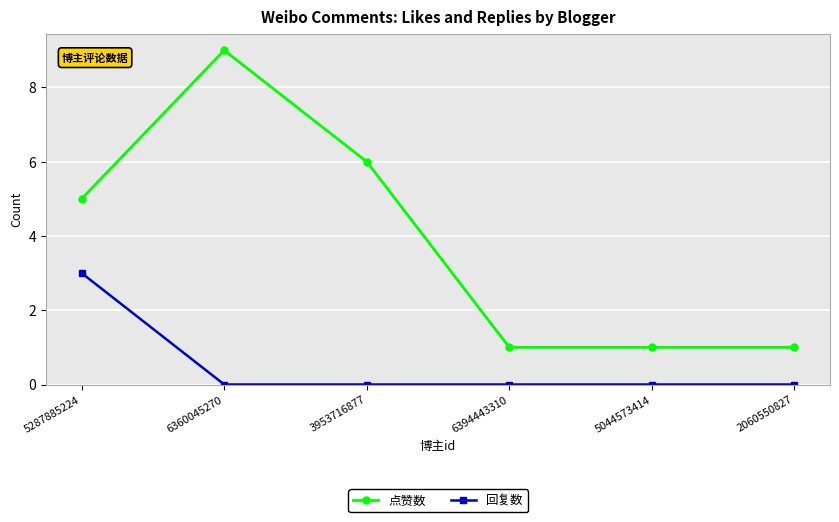

Which series has the largest total across all categories?

点赞数